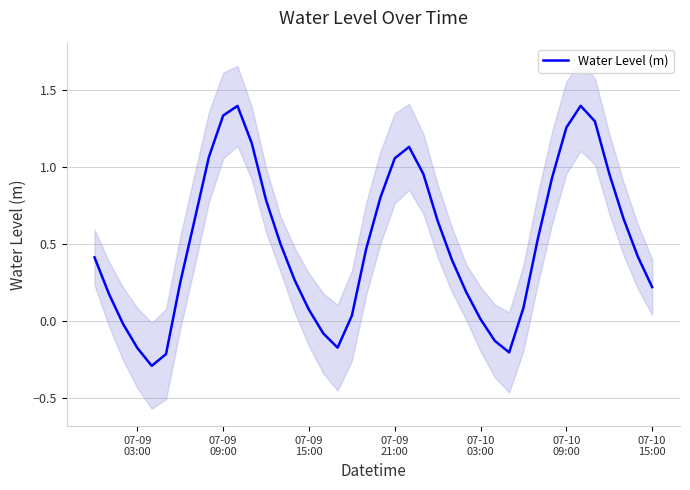

How many negative values are there?

8